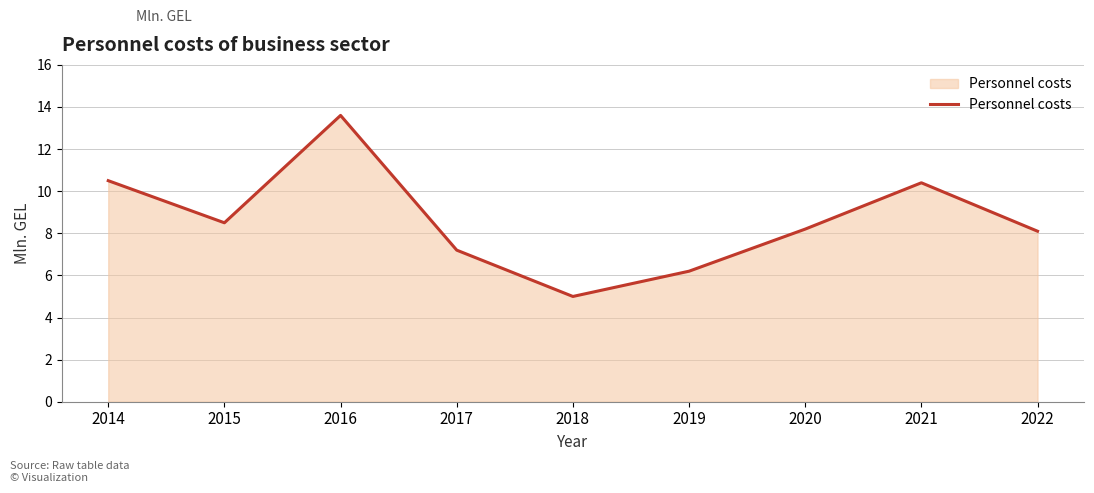

What is the sum of the values at 2014 and 2017?

17.7